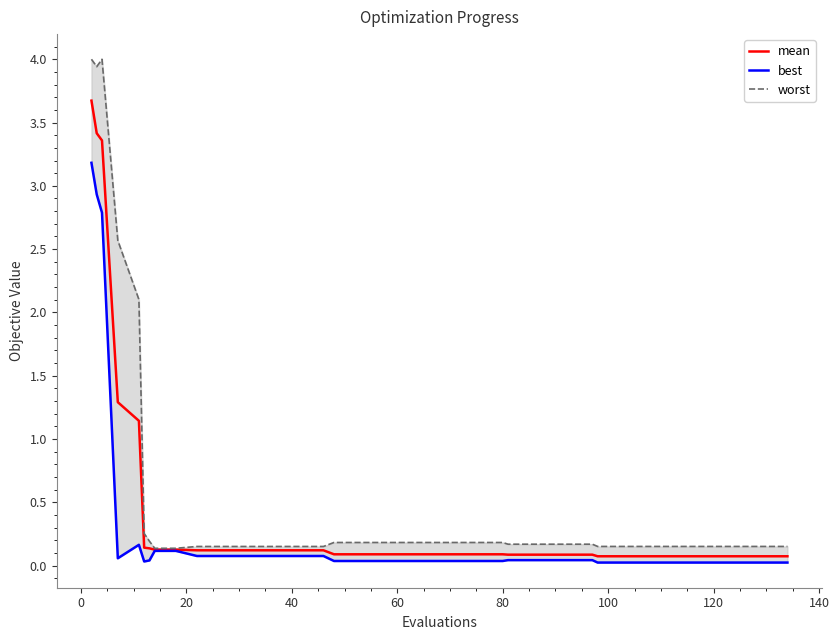

What is the maximum value for mean?

3.7